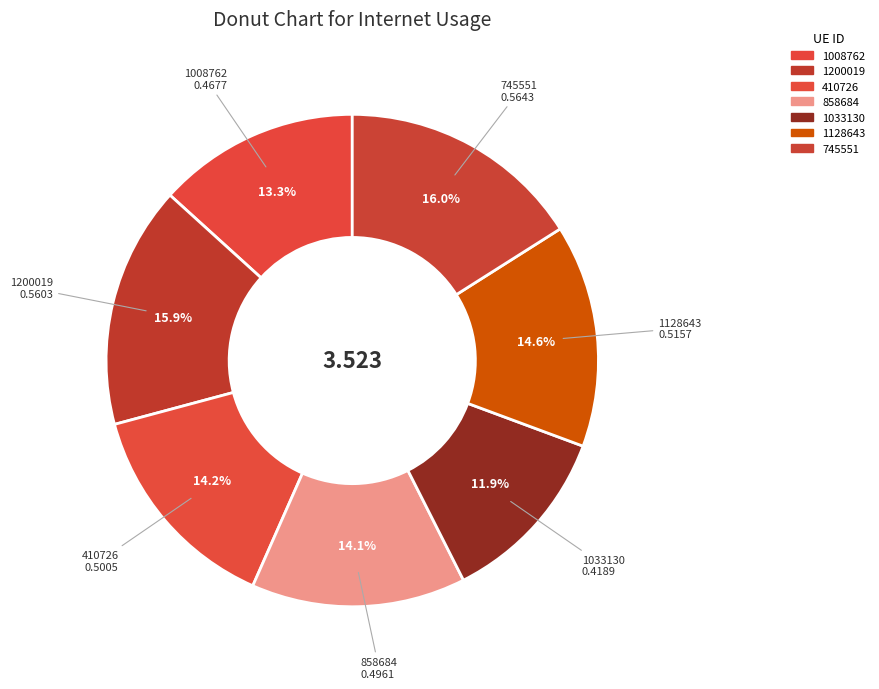

Which category has the smallest portion of the pie?

1033130